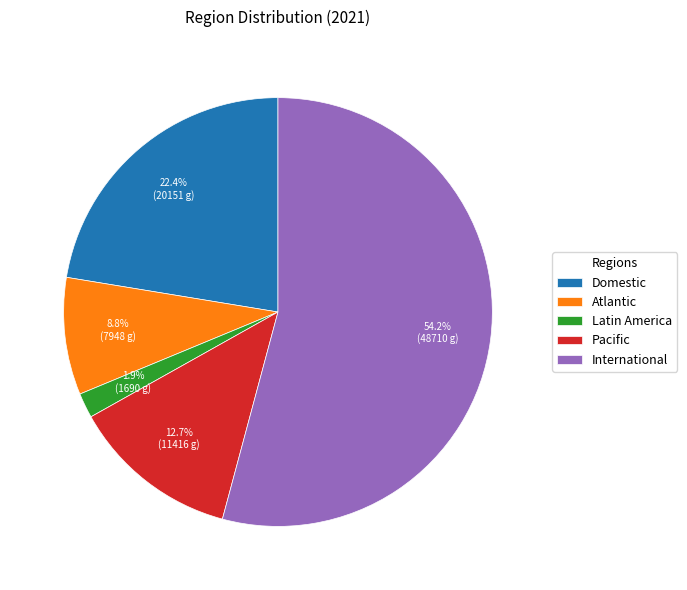

How many segments does this pie chart have?

5